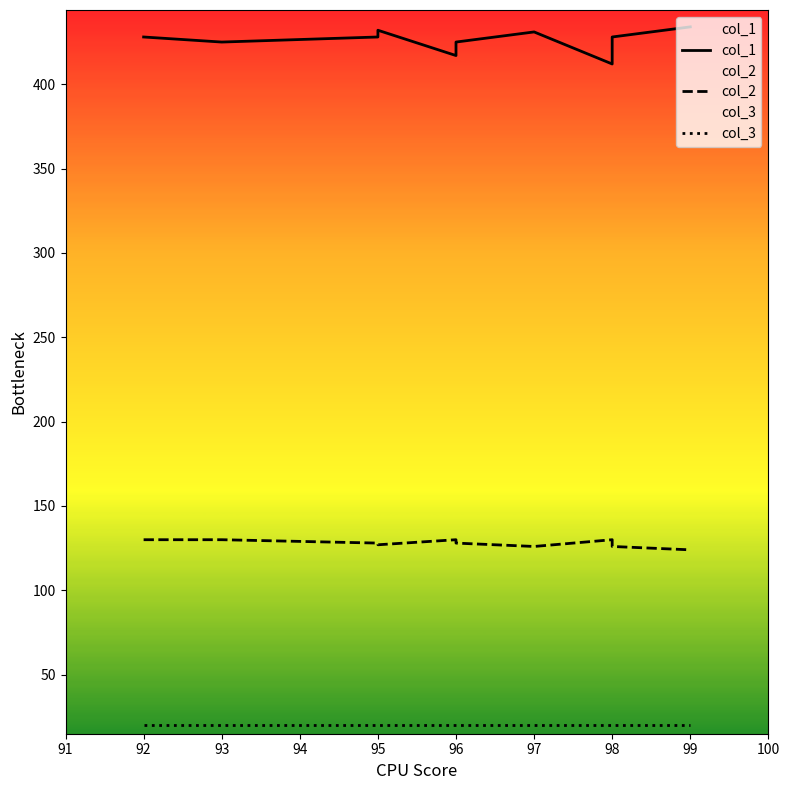

How many col_2 values are between 127 and 130?

9